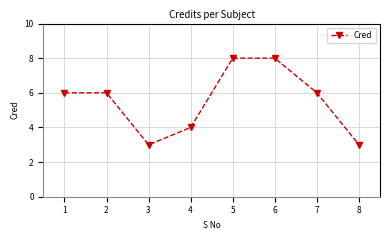

True or false: the data shows 1 at 4.

False